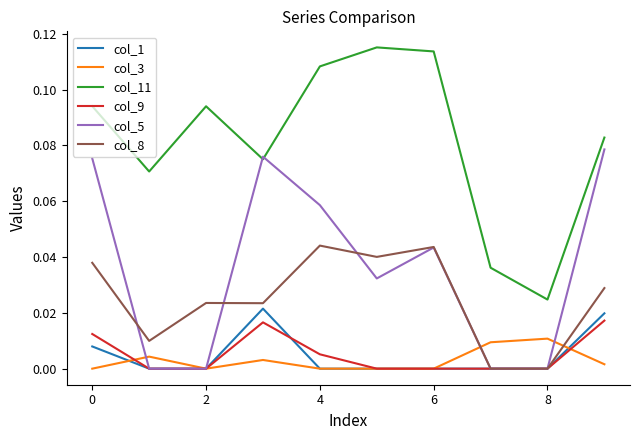

What are all the series names shown in the legend?

col_1, col_3, col_11, col_9, col_5, col_8